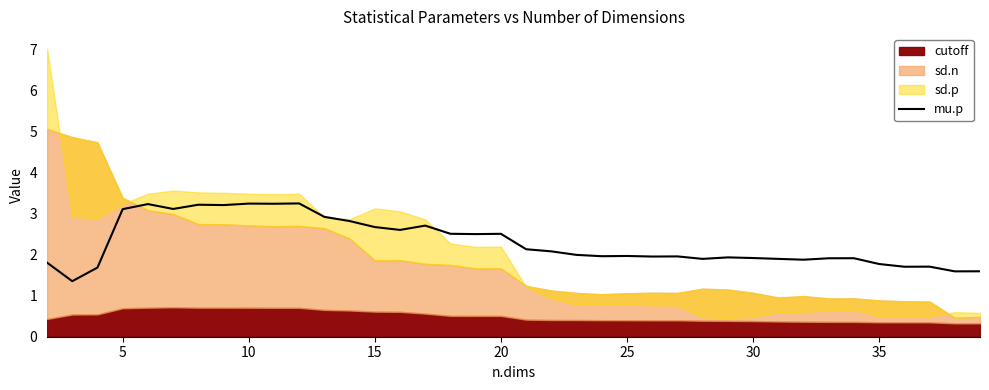

How many interior local peaks (higher than both neighbors) does the data have?

11